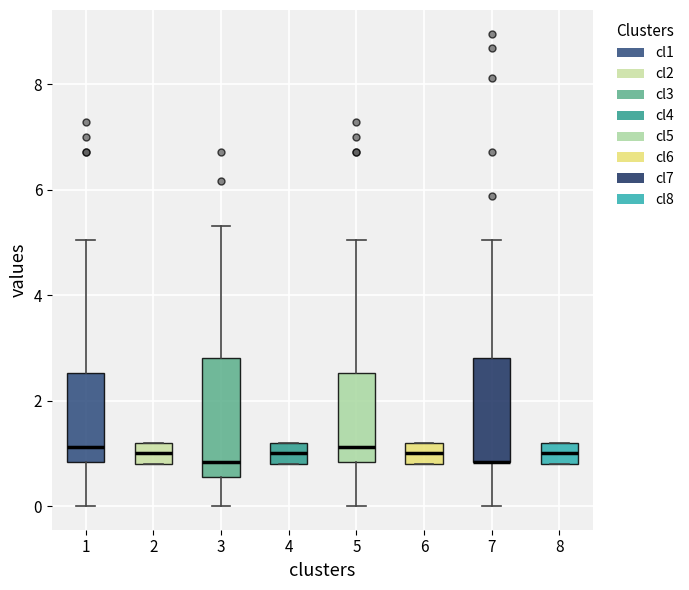

Comparing the boxes themselves (not the whiskers), which one is the tallest?

3